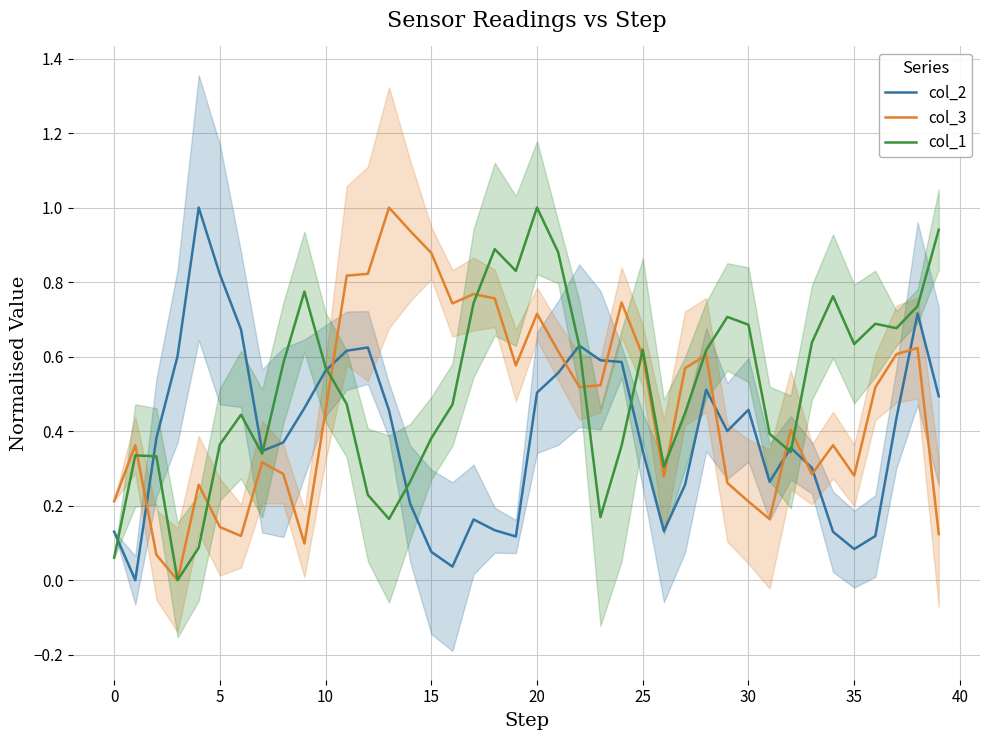

The col_1 series shows 0.2 at 15. True or false?

False